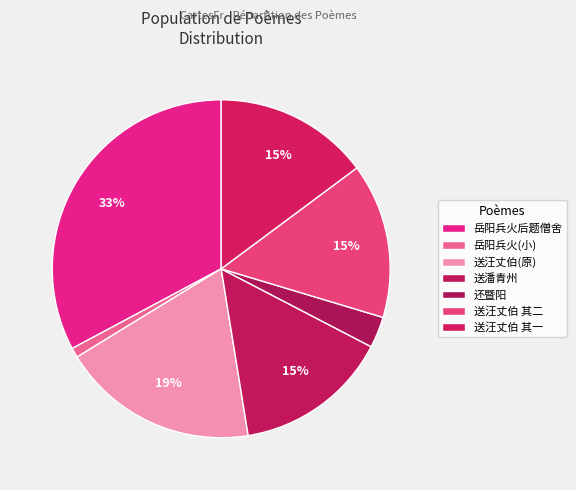

Count the number of slices in the pie.

7